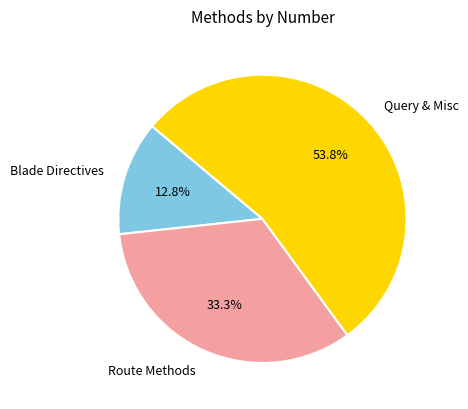

Is Blade Directives the majority of the pie?

No